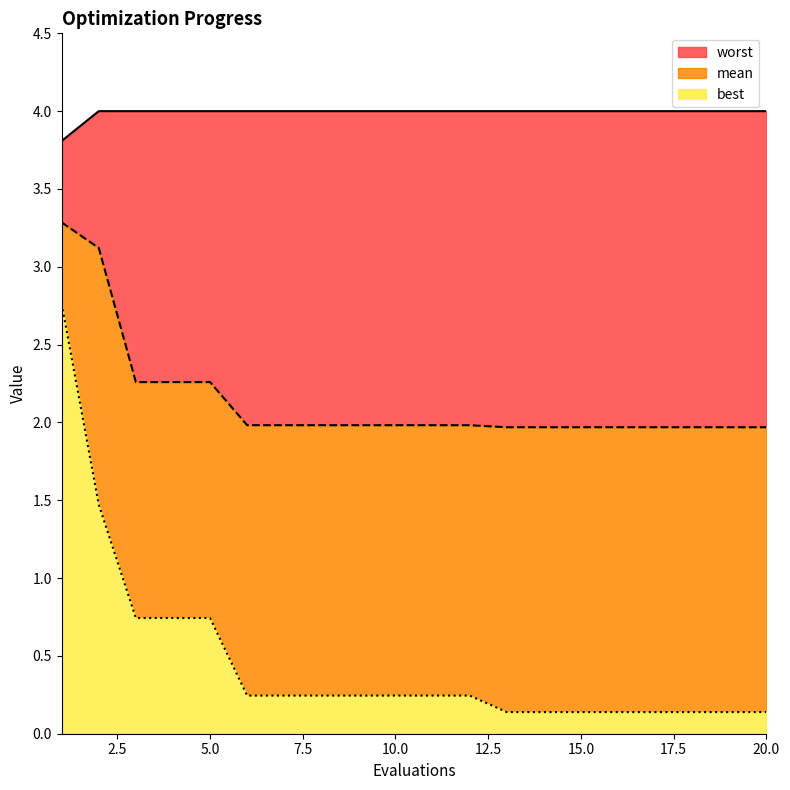

List the series in order of their peak value, lowest first.

best, mean, worst